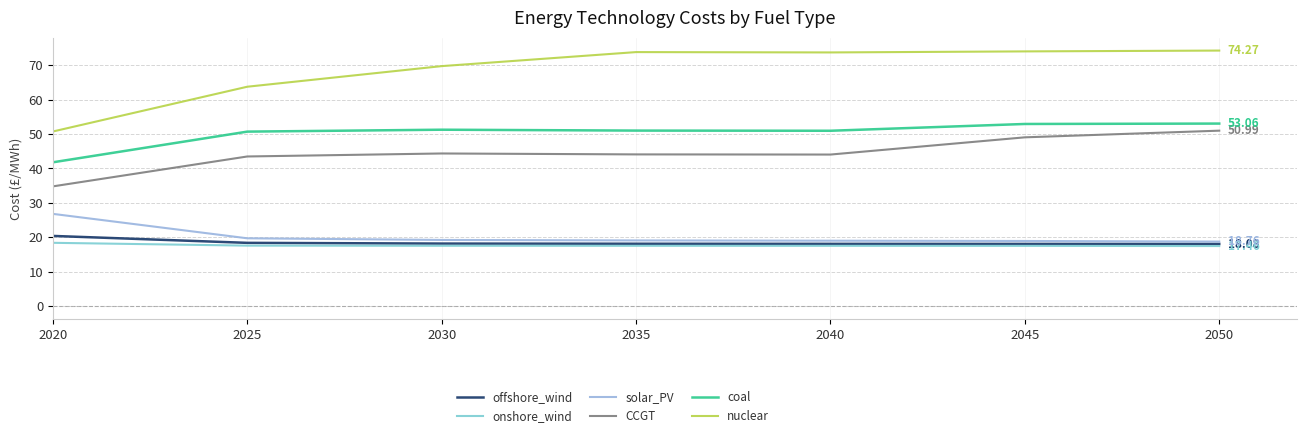

List the series in order of their peak value, lowest first.

onshore_wind, offshore_wind, solar_PV, CCGT, coal, nuclear